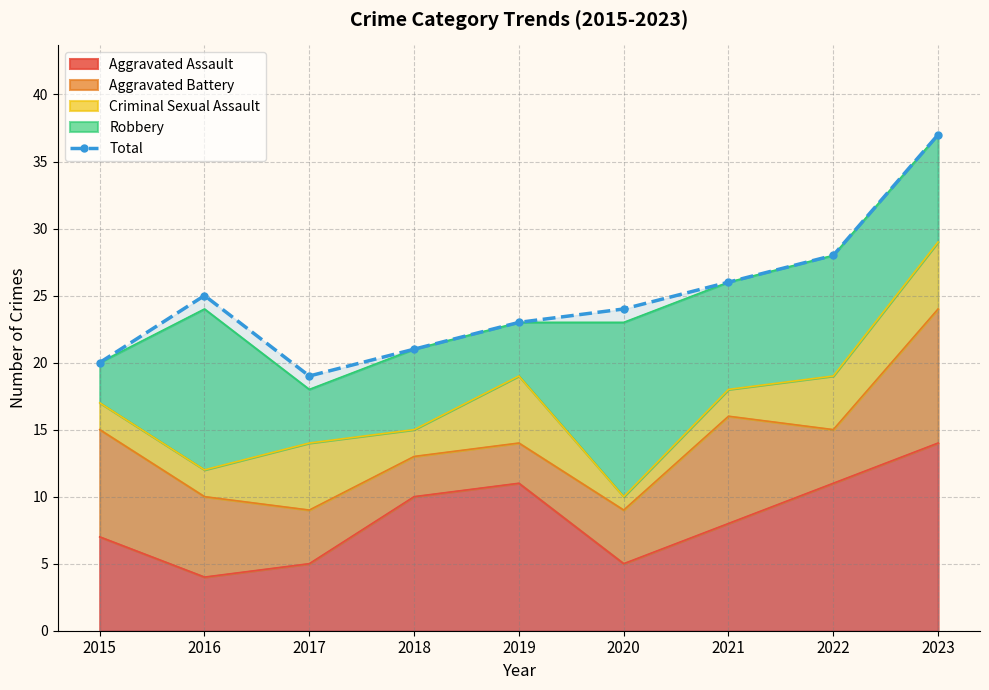

What is the difference between the maximum and second lowest values?

17